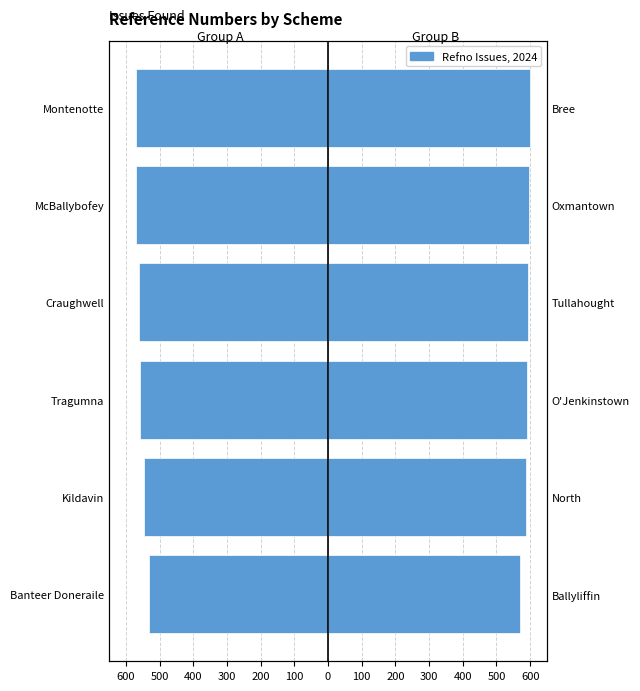

Is the value of REFNO (Right) at Craughwell greater than the value of REFNO (Left) at Tragumna?

Yes